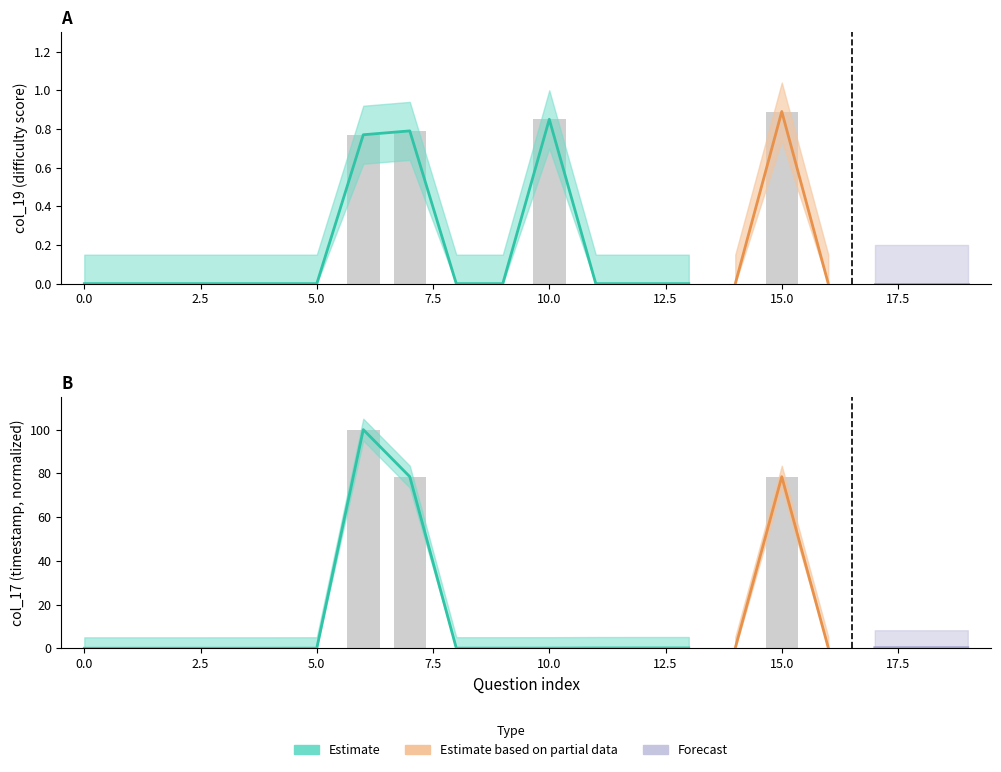

List the series in order of their overall mean, highest first.

col_17, col_19